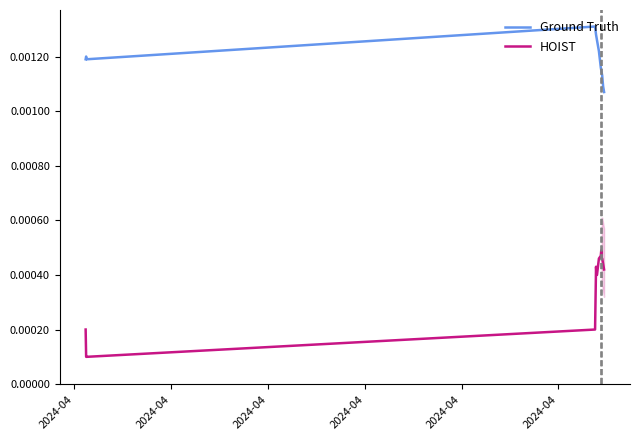

True or false: Ground Truth and HOIST intersect in this chart.

False